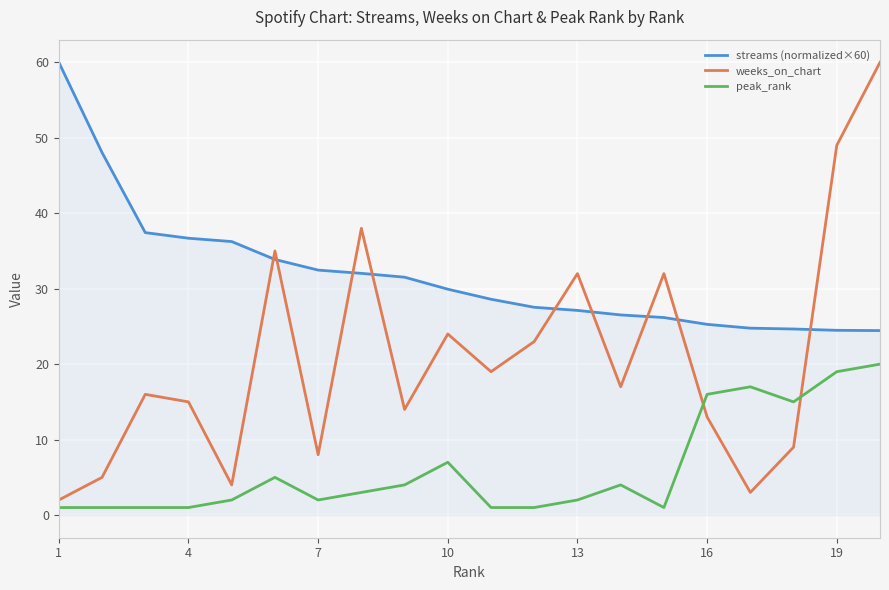

Which series has the widest spread of values?

weeks_on_chart